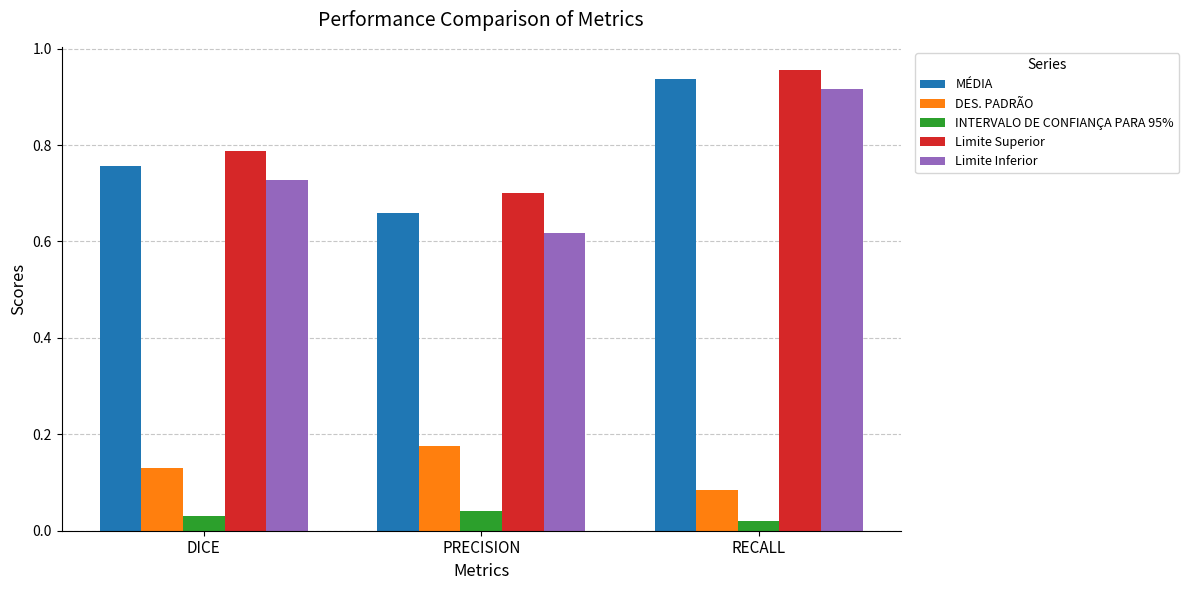

Which category has the highest value across all series?

RECALL